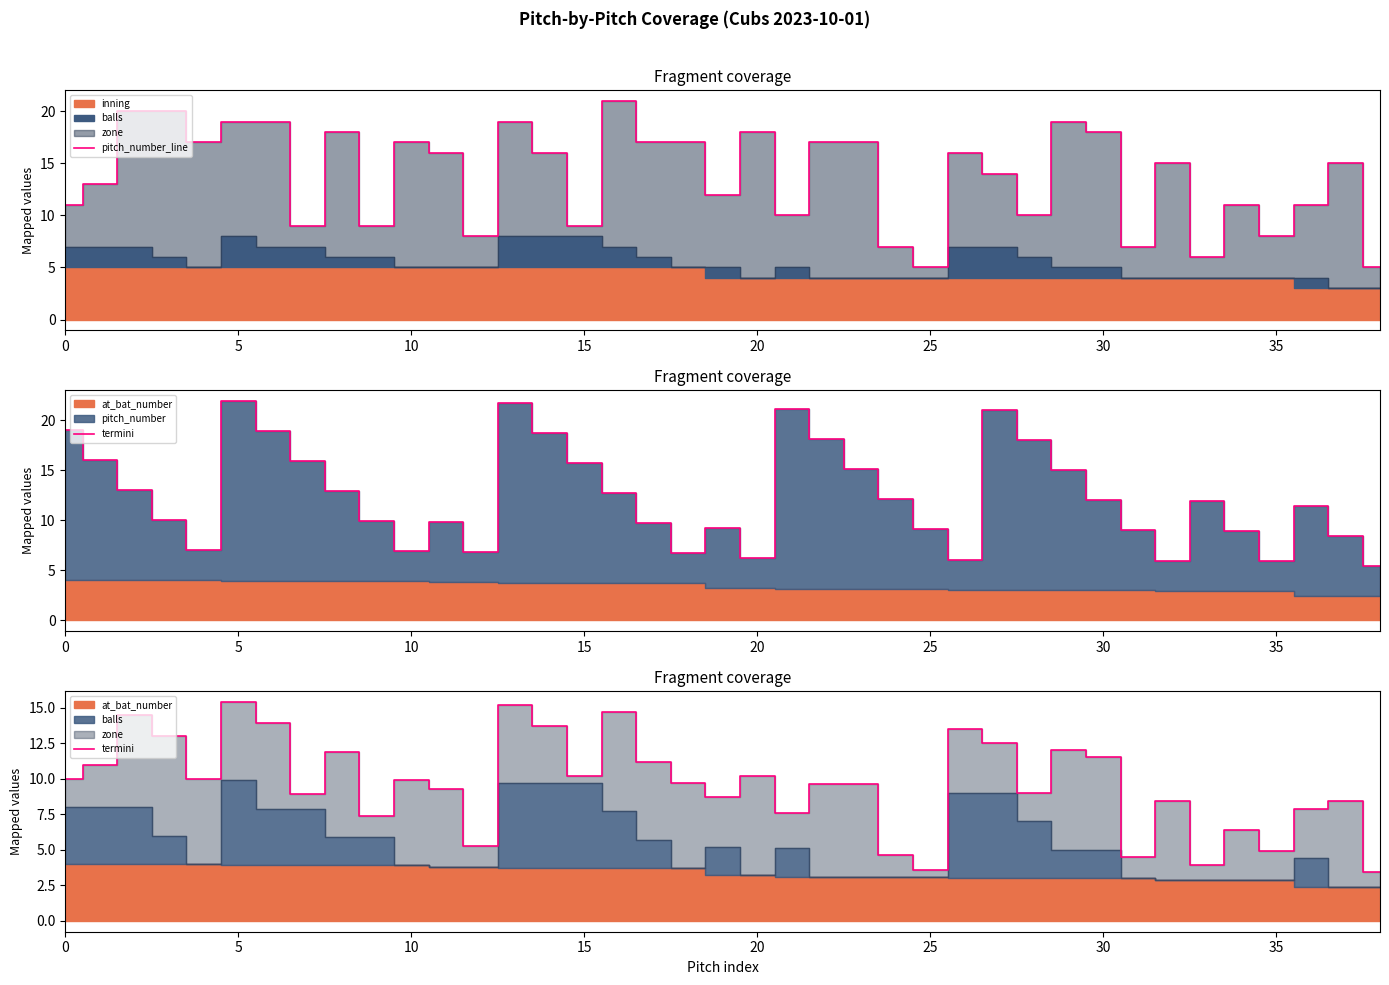

Between 15 and 32, which series saw the biggest shift?

pitch_number_line